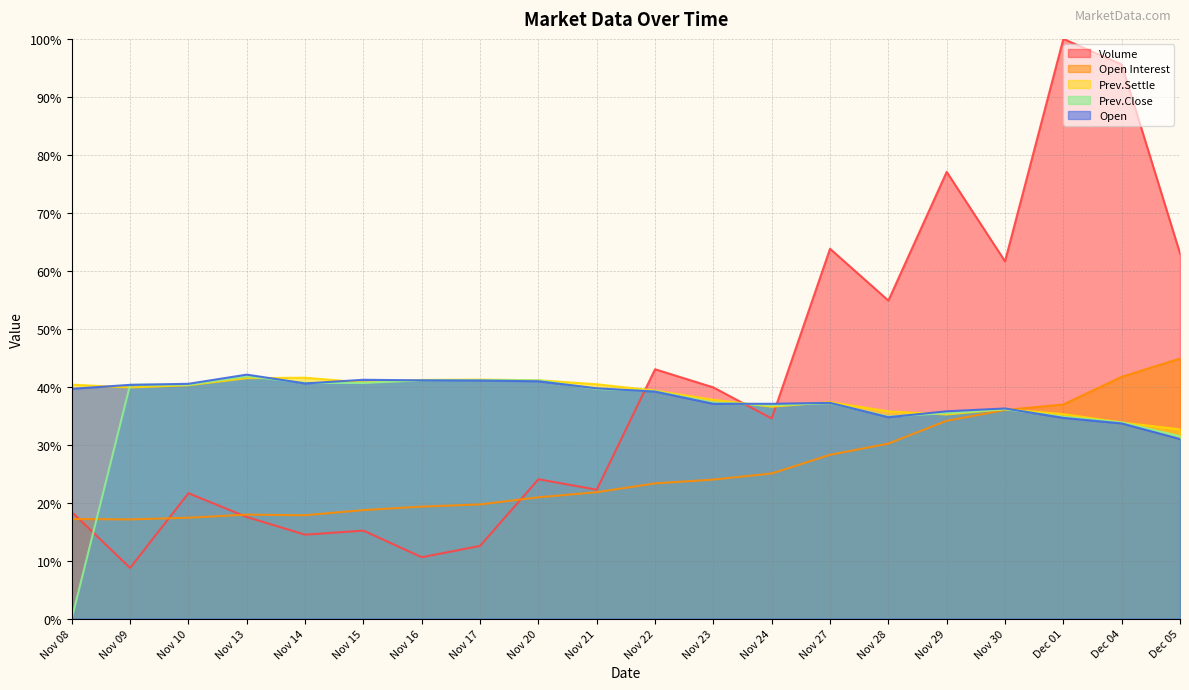

Is it true that Volume equals 125.4 at Nov 29?

False